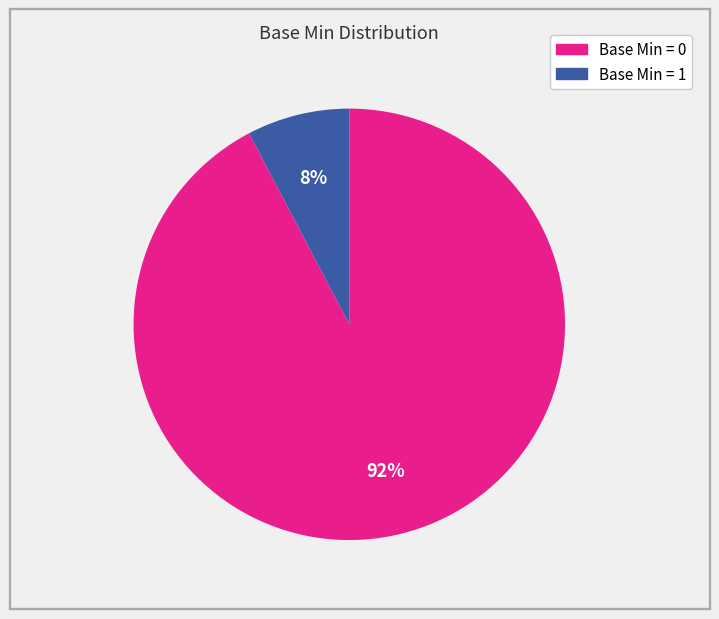

Does any single category account for the majority?

Yes